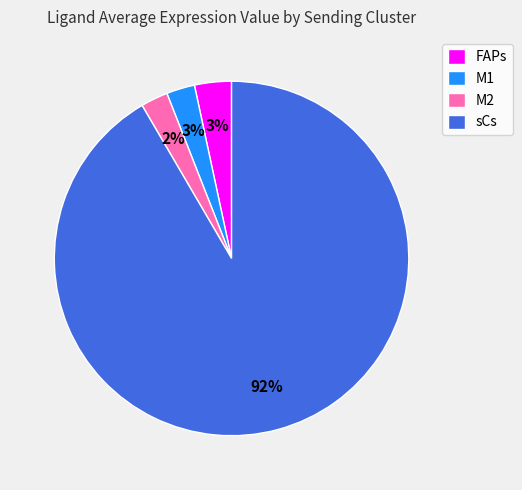

How many segments does this pie chart have?

4